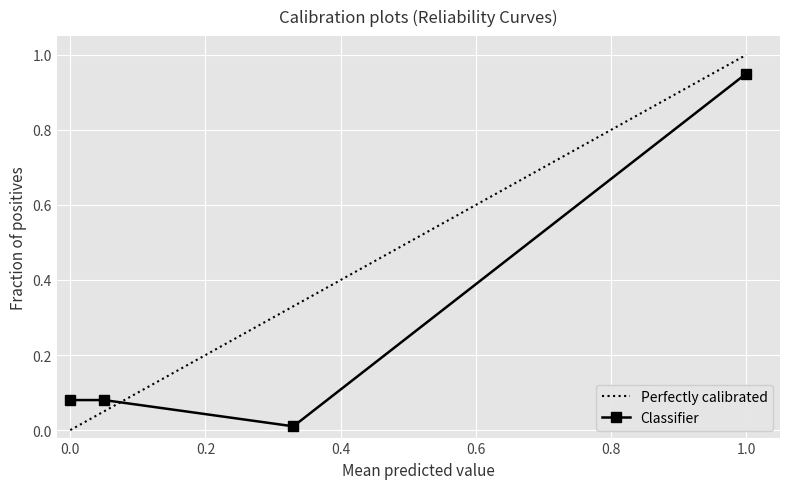

Read the value at 0.2.

0.2